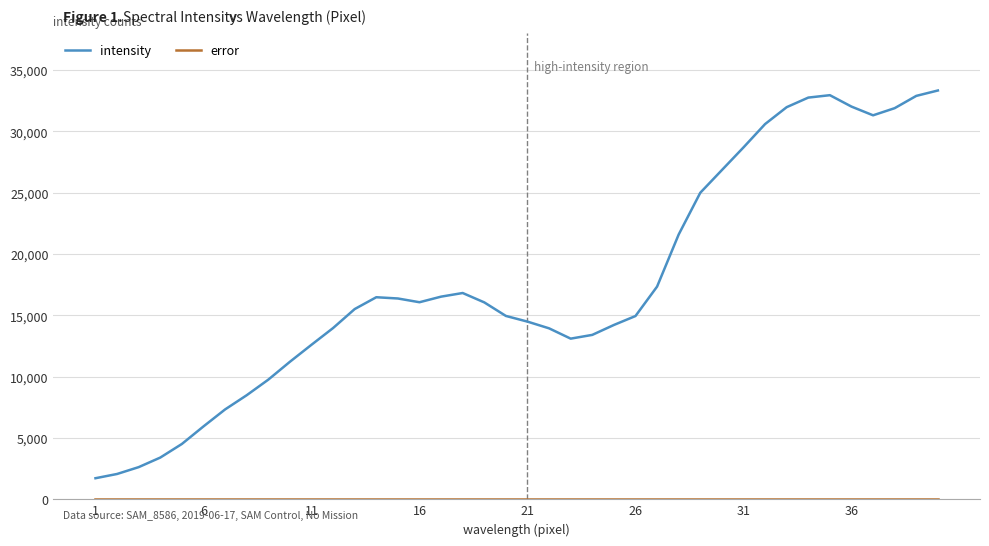

Which series has the largest range (max minus min)?

intensity